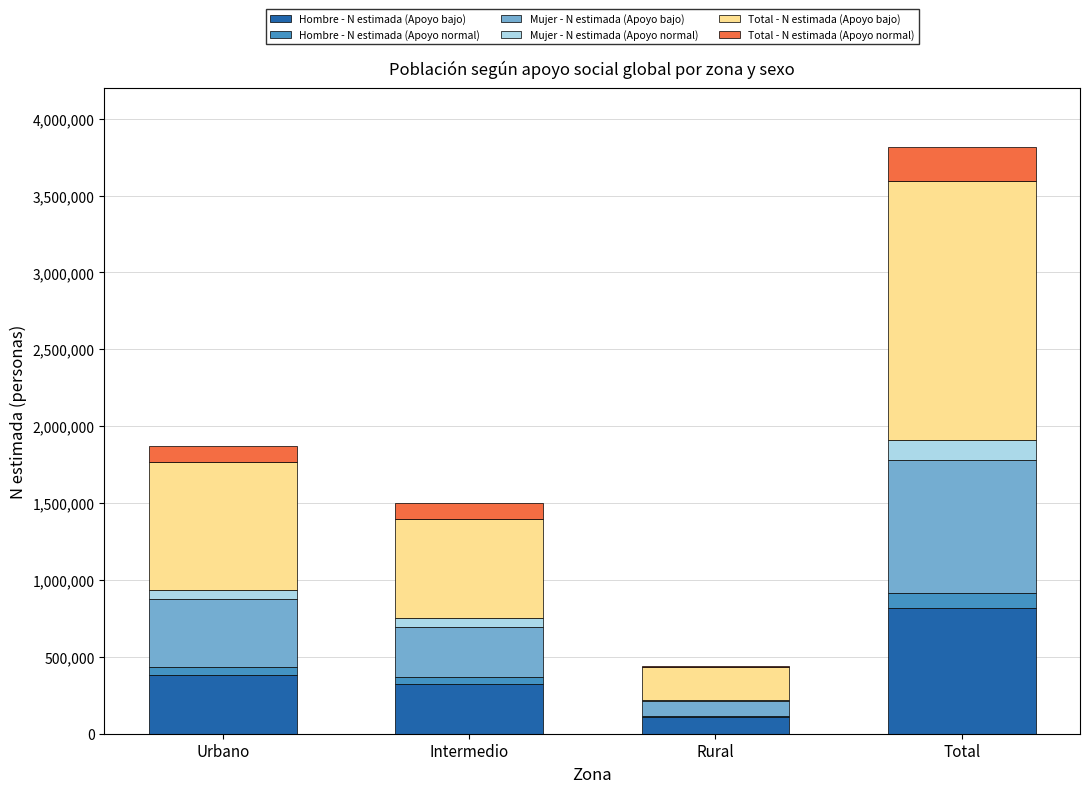

Are the bars horizontal?

No